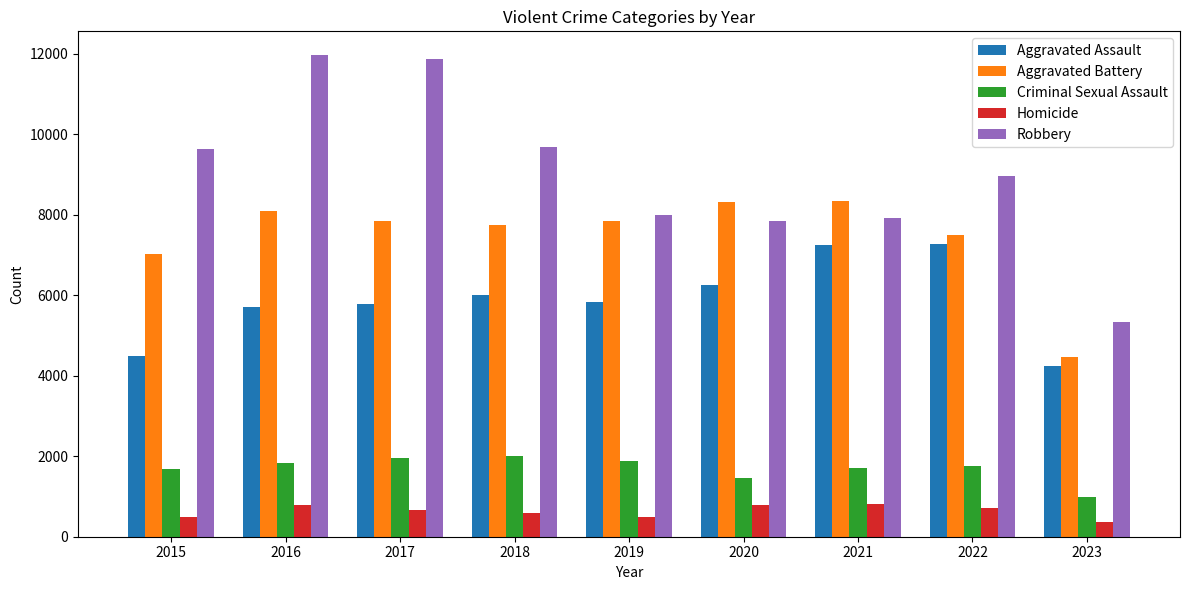

Are the bars horizontal?

No